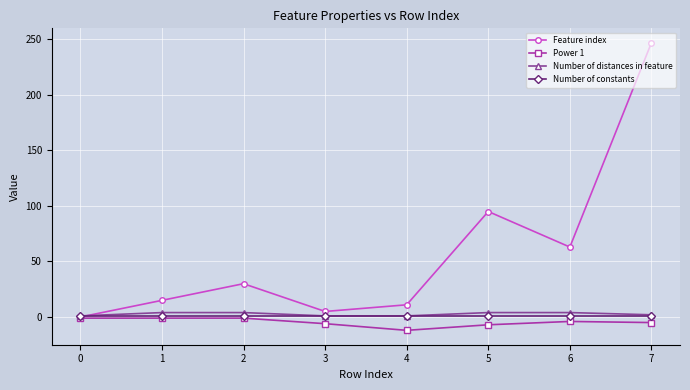

The Feature index series shows 0 at 0. True or false?

True